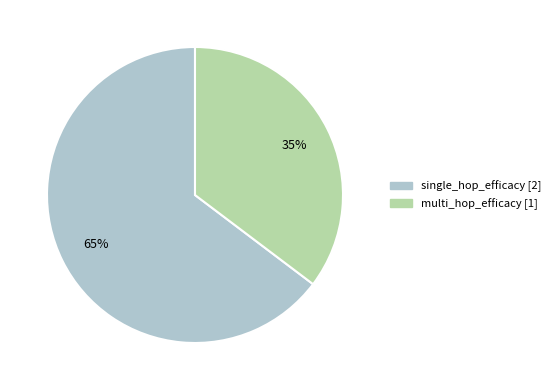

True or false: single_hop_efficacy accounts for 65% of the total.

True